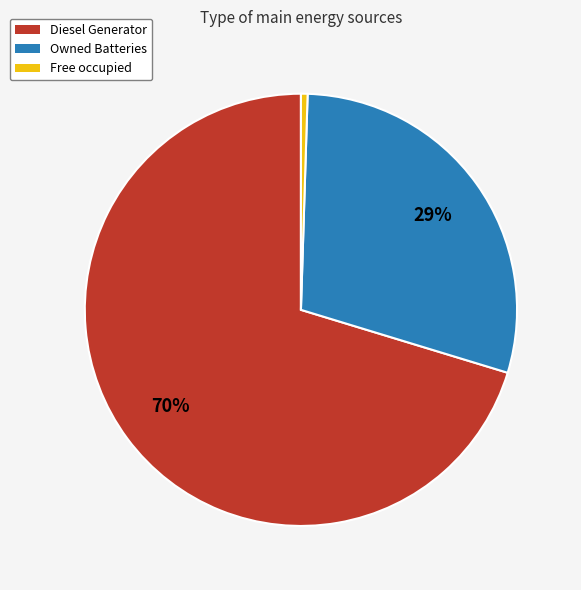

What is the largest slice in the pie chart?

Diesel Generator